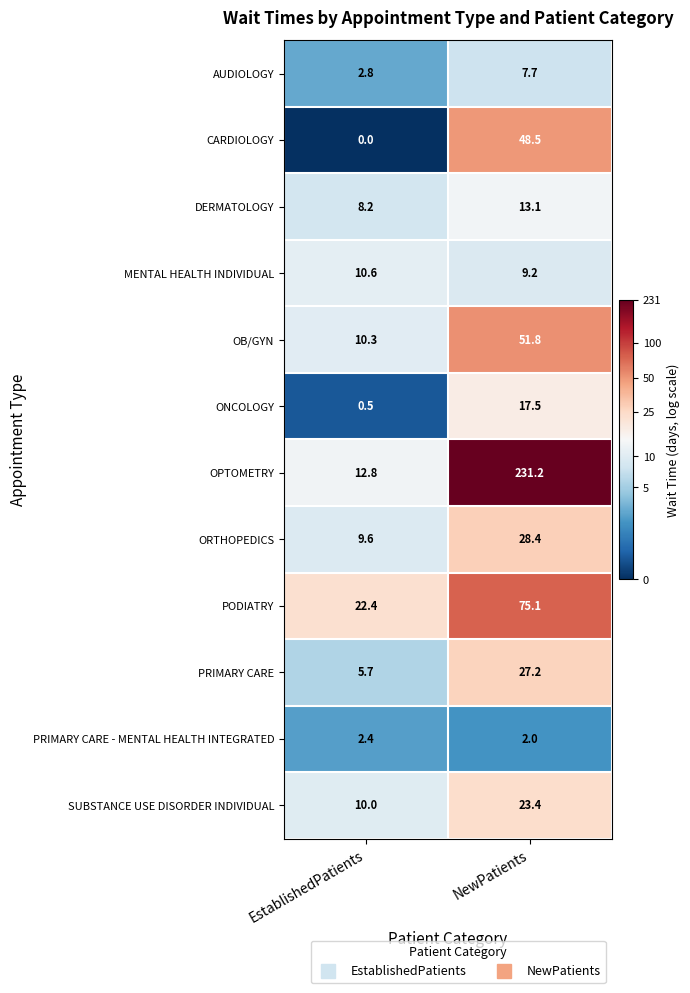

The value of ORTHOPEDICS at NewPatients is 28.4. True or false?

True